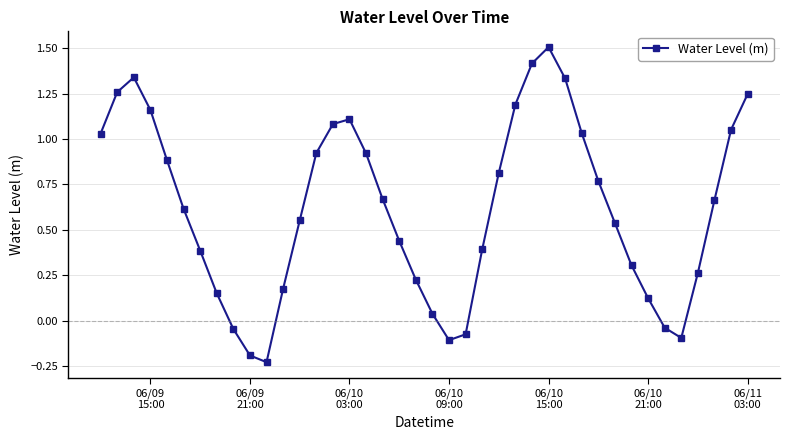

How many interior local peaks (higher than both neighbors) does the data have?

3